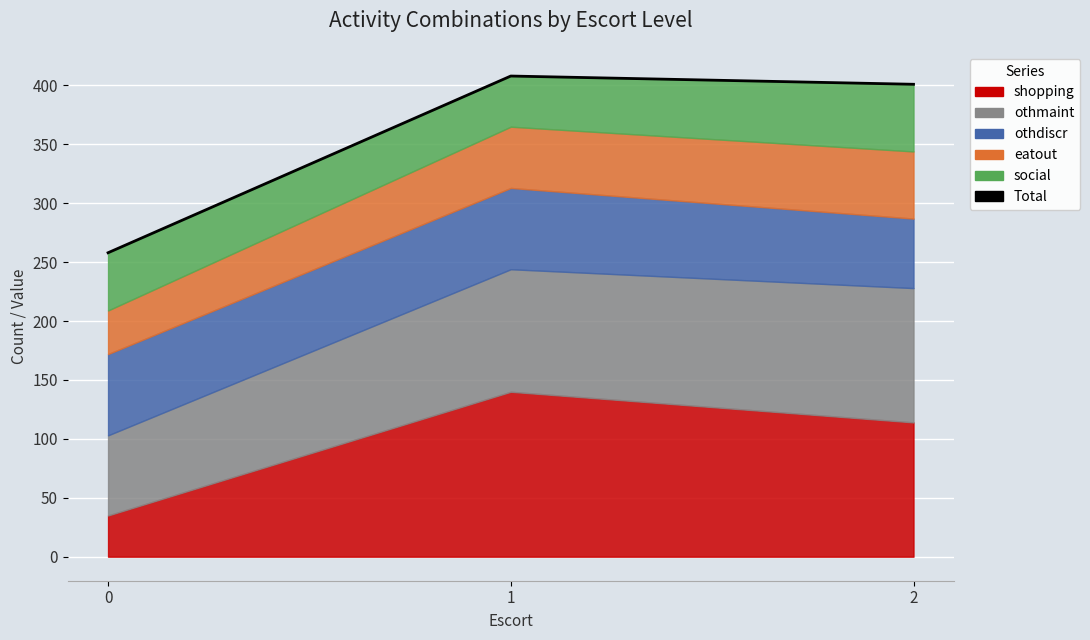

Where does the data first go above 401?

1